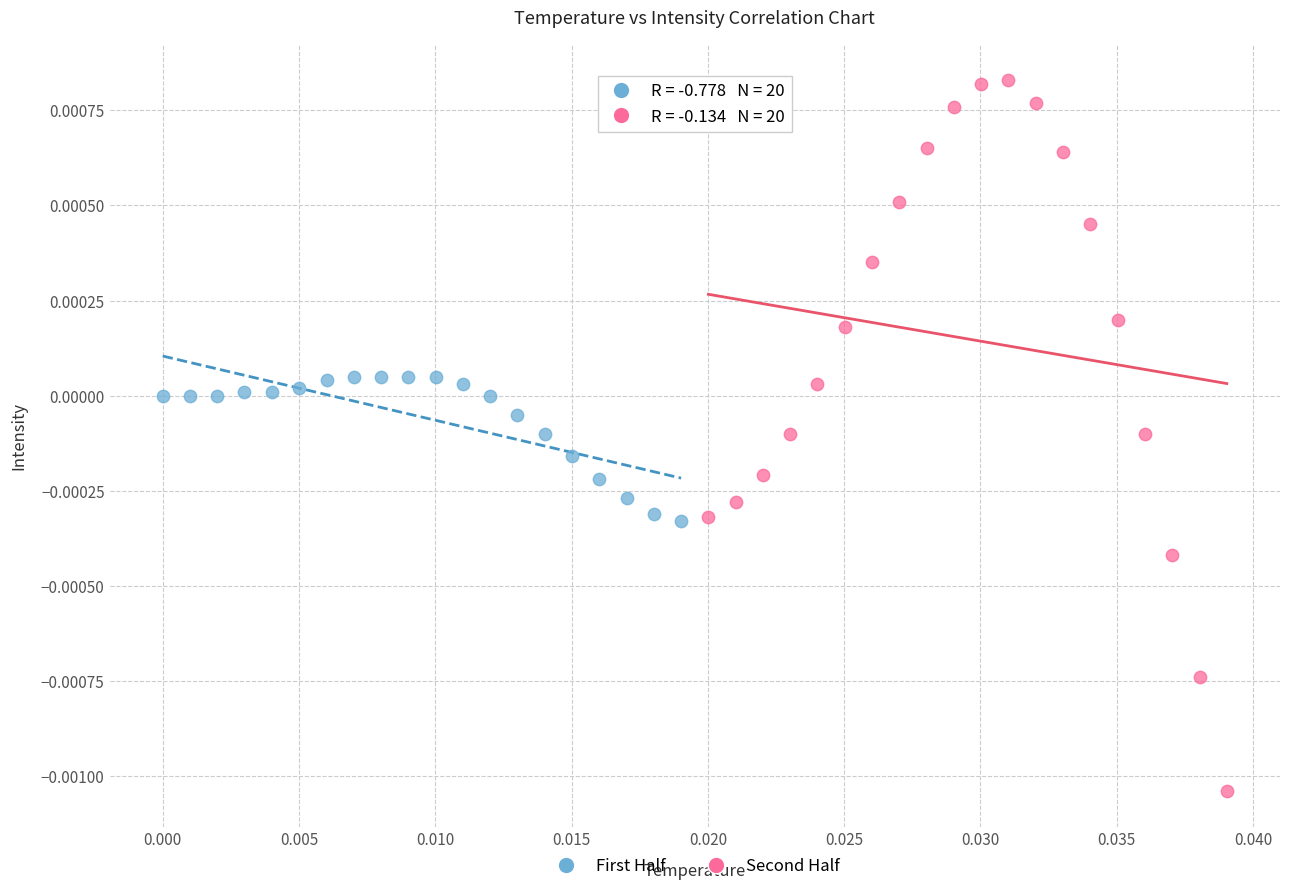

Which series reaches the minimum Y coordinate?

Second Half